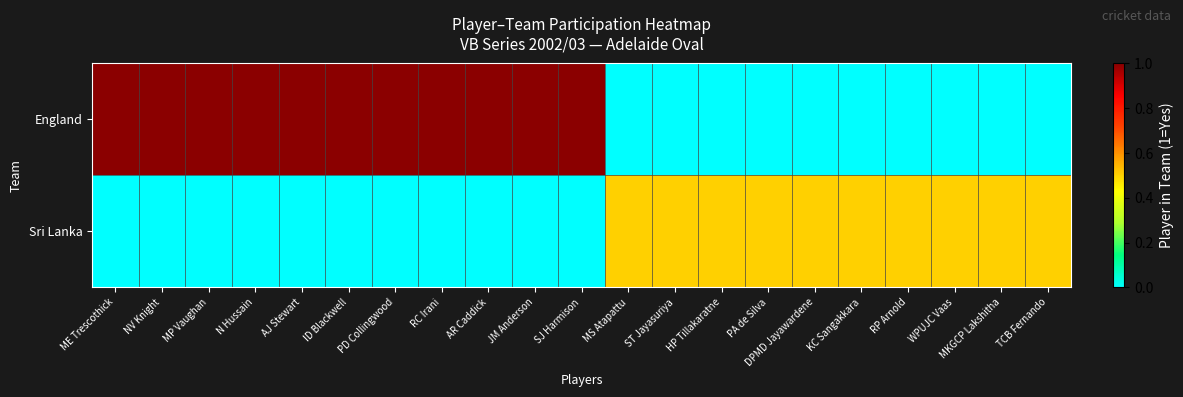

Reading right to left, transcribe all the data shown in this chart.

England: TCB Fernando=0.0	MKGCP Lakshitha=0.0	WPUJC Vaas=0.0	RP Arnold=0.0	KC Sangakkara=0.0	DPMD Jayawardene=0.0	PA de Silva=0.0	HP Tillakaratne=0.0	ST Jayasuriya=0.0	MS Atapattu=0.0	SJ Harmison=1.0	JM Anderson=1.0	AR Caddick=1.0	RC Irani=1.0	PD Collingwood=1.0	ID Blackwell=1.0	AJ Stewart=1.0	N Hussain=1.0	MP Vaughan=1.0	NV Knight=1.0	ME Trescothick=1.0
Sri Lanka: TCB Fernando=0.5	MKGCP Lakshitha=0.5	WPUJC Vaas=0.5	RP Arnold=0.5	KC Sangakkara=0.5	DPMD Jayawardene=0.5	PA de Silva=0.5	HP Tillakaratne=0.5	ST Jayasuriya=0.5	MS Atapattu=0.5	SJ Harmison=0.0	JM Anderson=0.0	AR Caddick=0.0	RC Irani=0.0	PD Collingwood=0.0	ID Blackwell=0.0	AJ Stewart=0.0	N Hussain=0.0	MP Vaughan=0.0	NV Knight=0.0	ME Trescothick=0.0